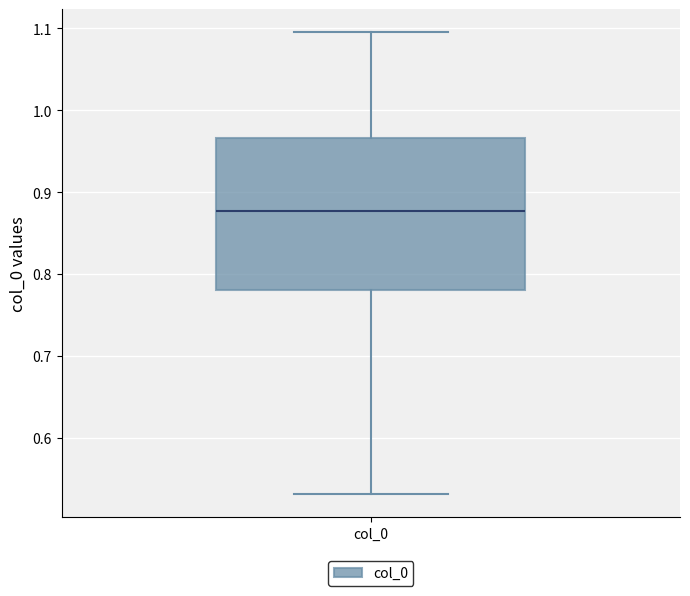

Transcribe this box plot: give where the median line is, the range the box spans, and where the two whiskers end, as read against the y-axis. The values are not printed on the chart, so give them approximately, as read against the axis.

median 0.88, box 0.78 to 0.97, whiskers 0.53 to 1.10